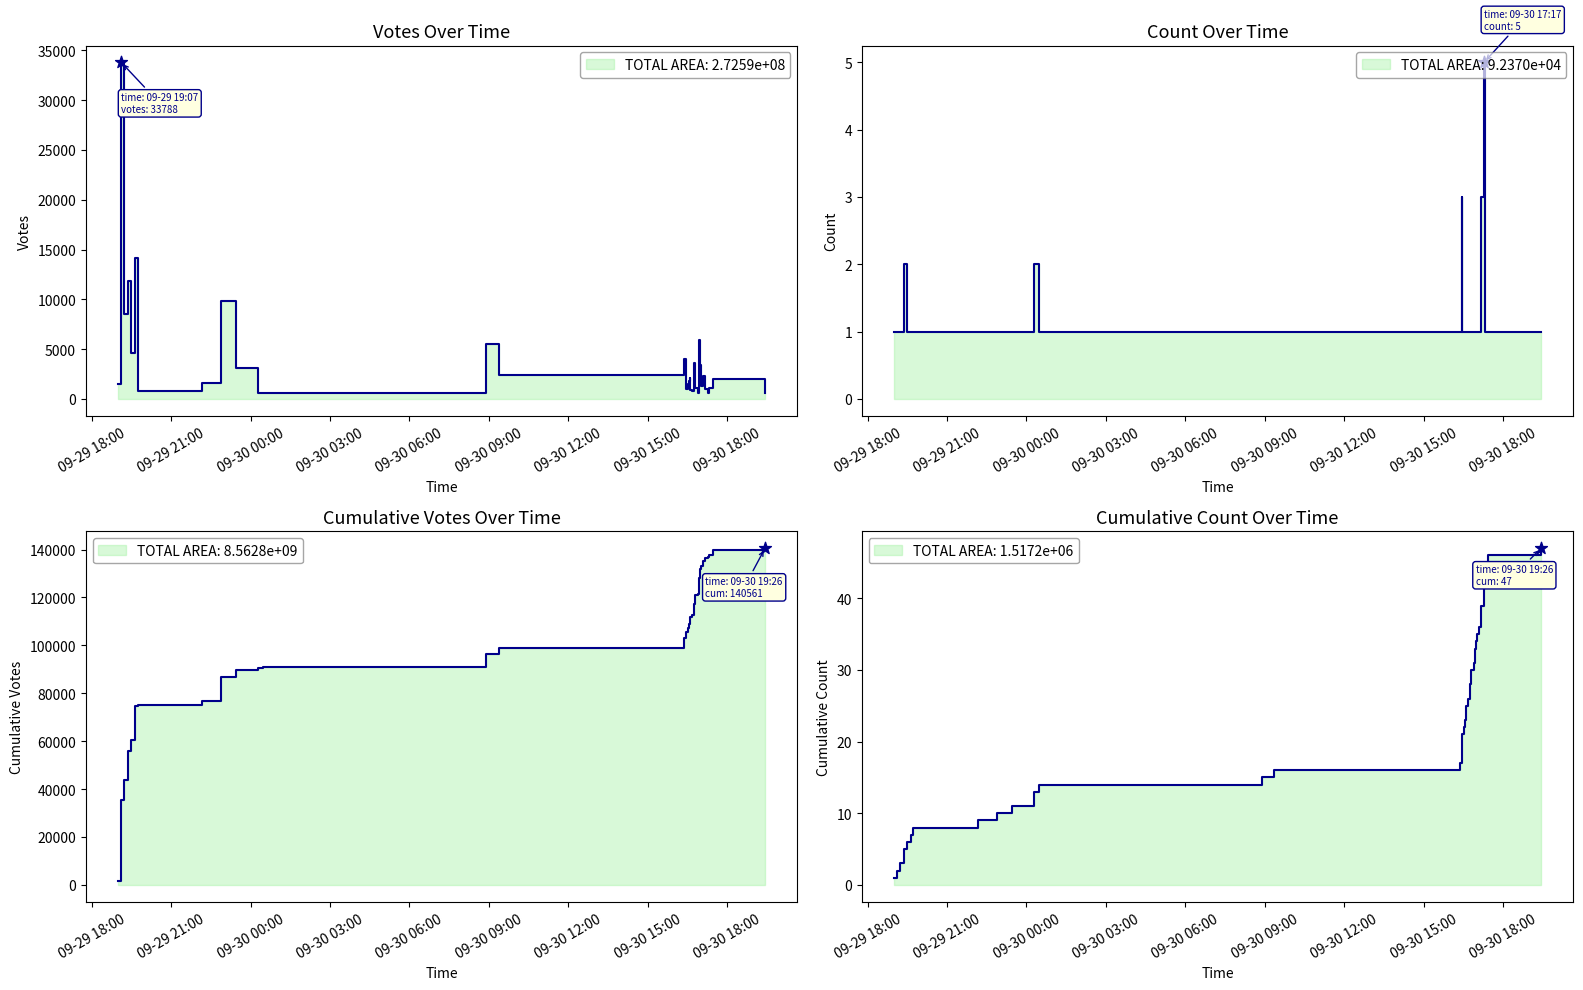

At how many categories does at least one series exceed 49328?

34